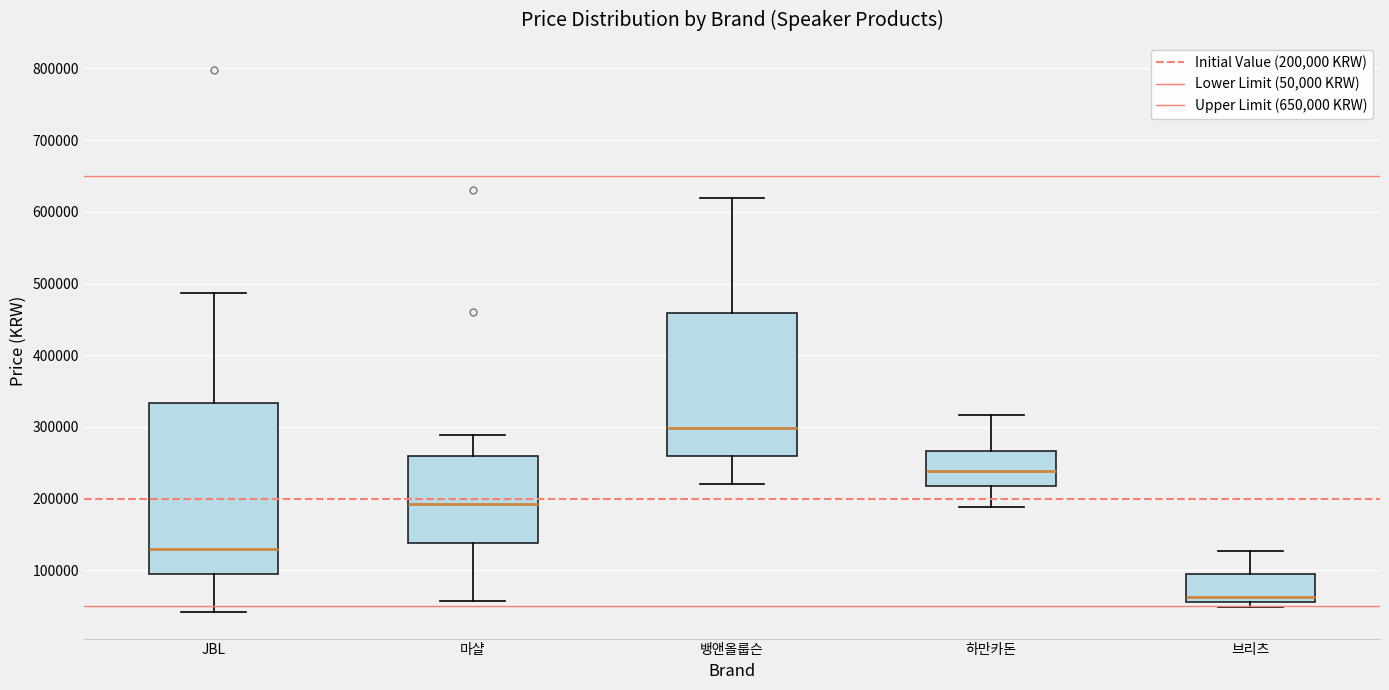

Which box is the tallest, from its lower edge to its upper edge?

JBL